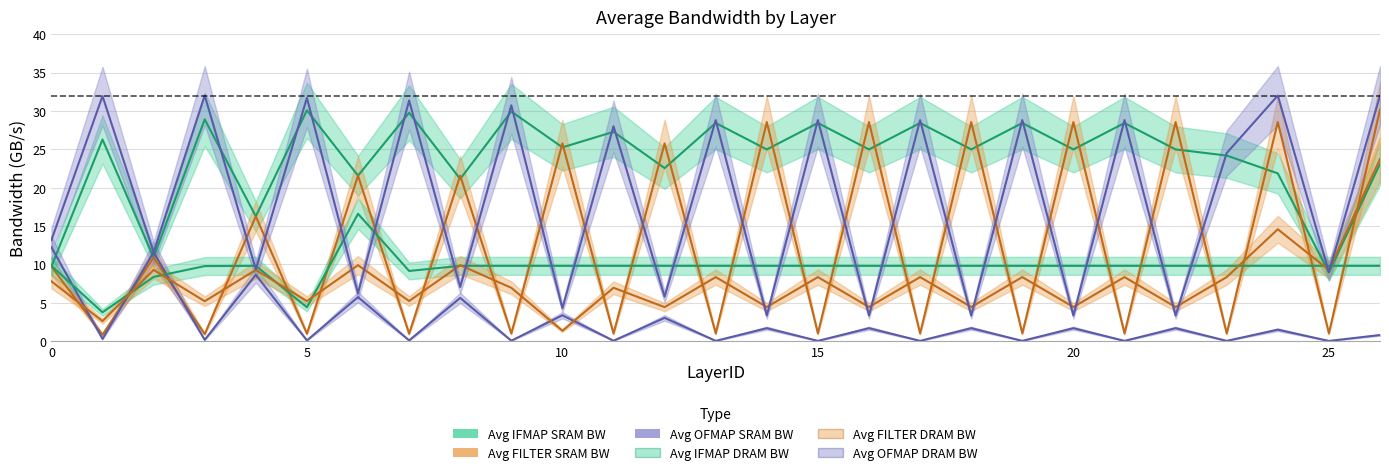

True or false: Avg IFMAP DRAM BW and Avg OFMAP SRAM BW cross at least once.

True